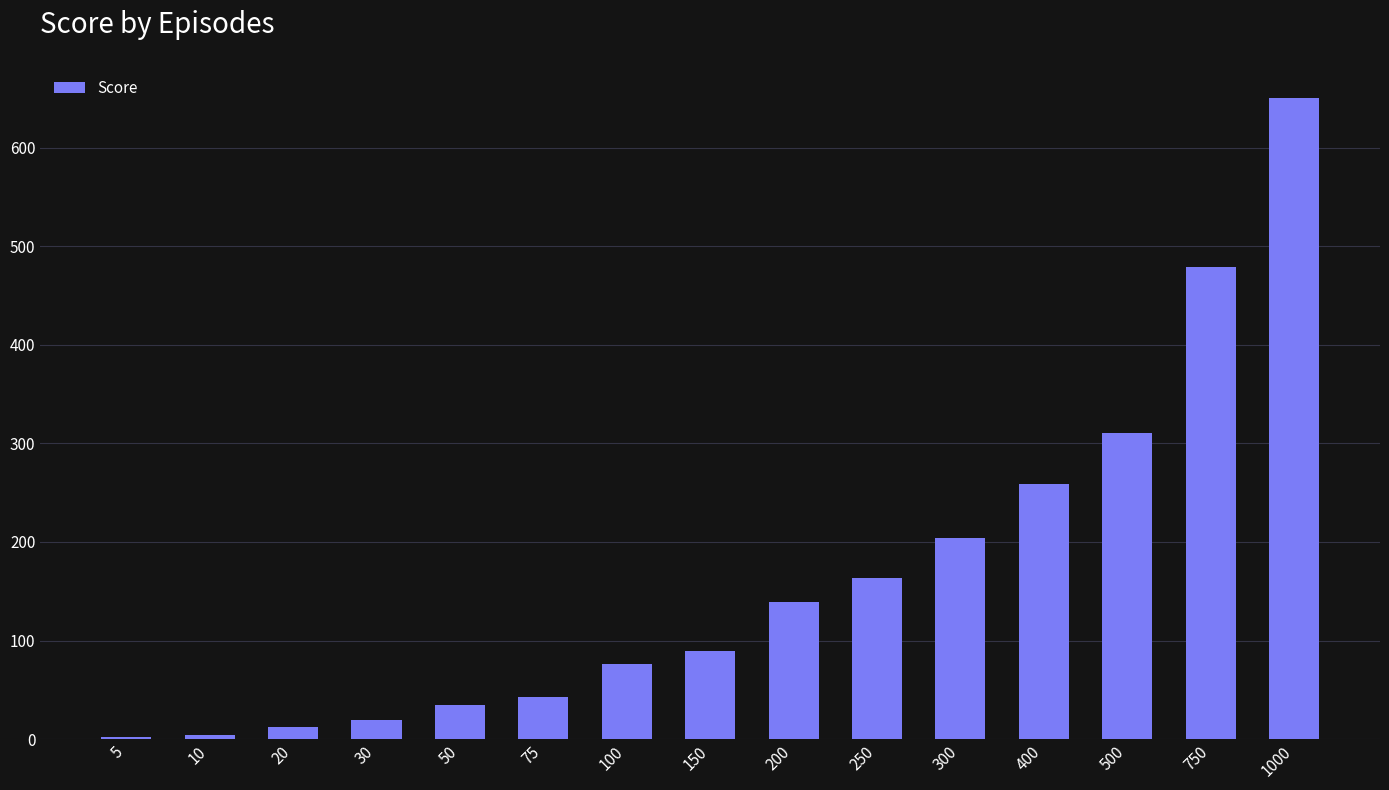

What is the sum of all values?

2485